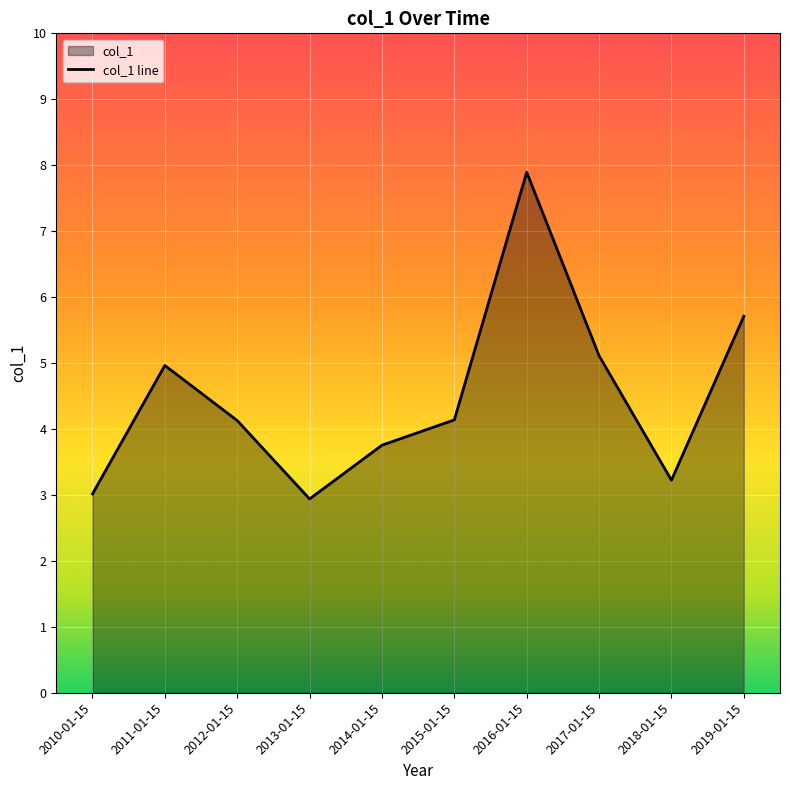

Which category has the highest value across all series?

2016-01-15